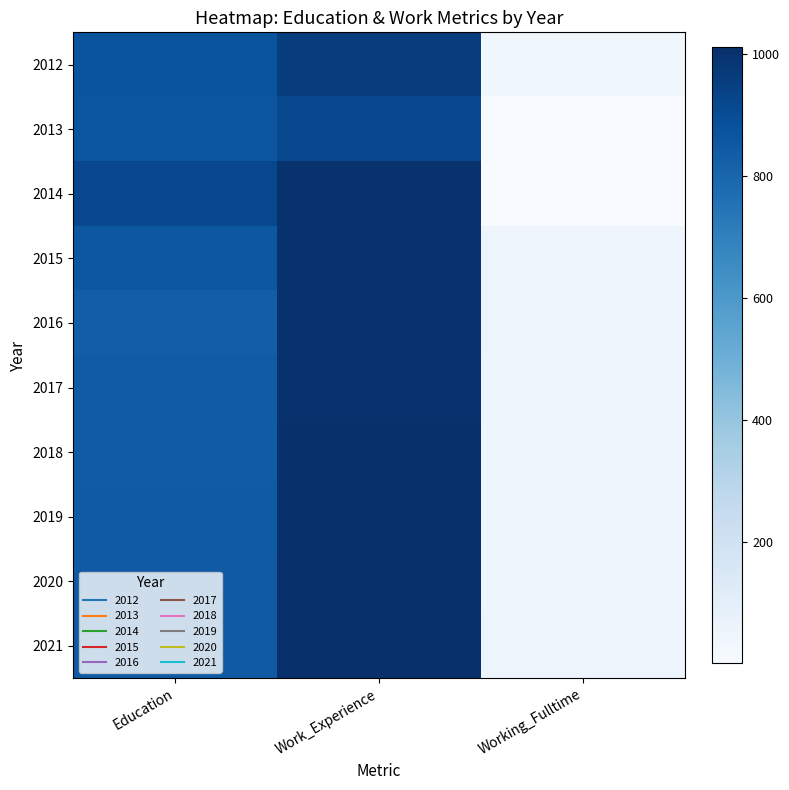

Reading right to left, what are all the values shown in this chart?

2012: Working_Fulltime=37	Work_Experience=956	Education=870
2013: Working_Fulltime=1	Work_Experience=915	Education=868
2014: Working_Fulltime=1	Work_Experience=1000	Education=917
2015: Working_Fulltime=50	Work_Experience=1000	Education=860
2016: Working_Fulltime=50	Work_Experience=1000	Education=830
2017: Working_Fulltime=43	Work_Experience=1002	Education=840
2018: Working_Fulltime=45	Work_Experience=1004	Education=841
2019: Working_Fulltime=46	Work_Experience=1006	Education=844
2020: Working_Fulltime=47	Work_Experience=1009	Education=846
2021: Working_Fulltime=49	Work_Experience=1011	Education=849